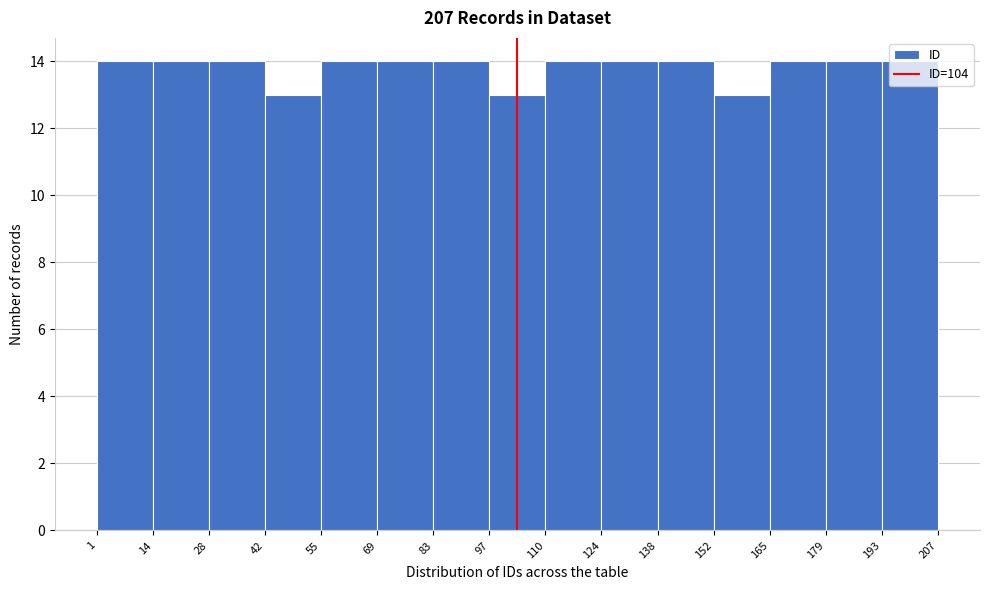

How tall is the bar that spans 138 to 152 on the x-axis? The values are not printed on the chart, so give them approximately, as read against the axis.

14